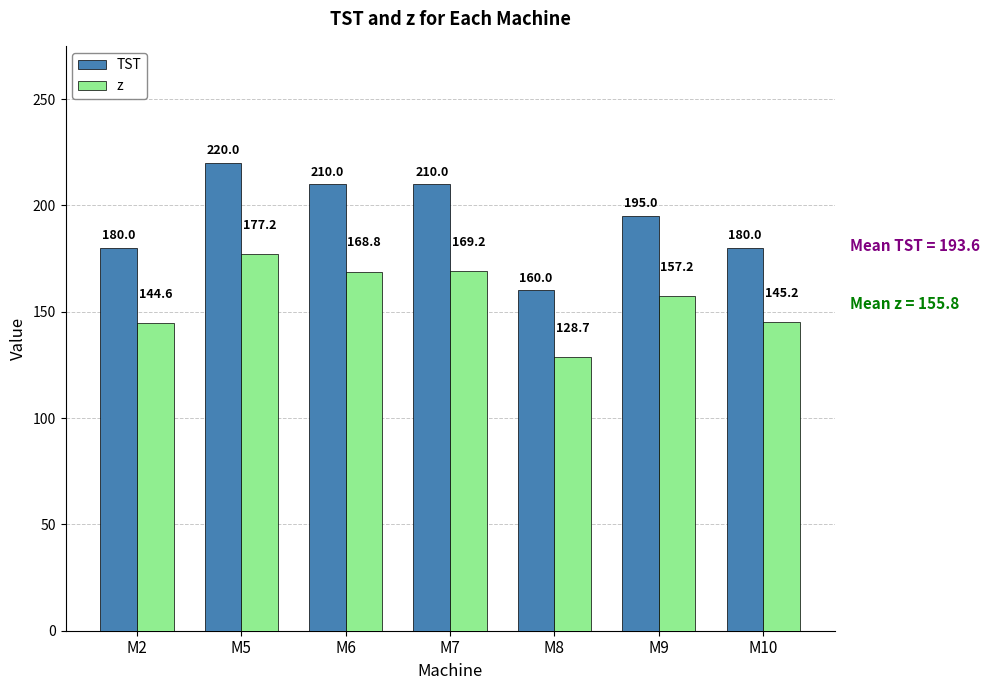

At which label does TST reach its minimum?

M8